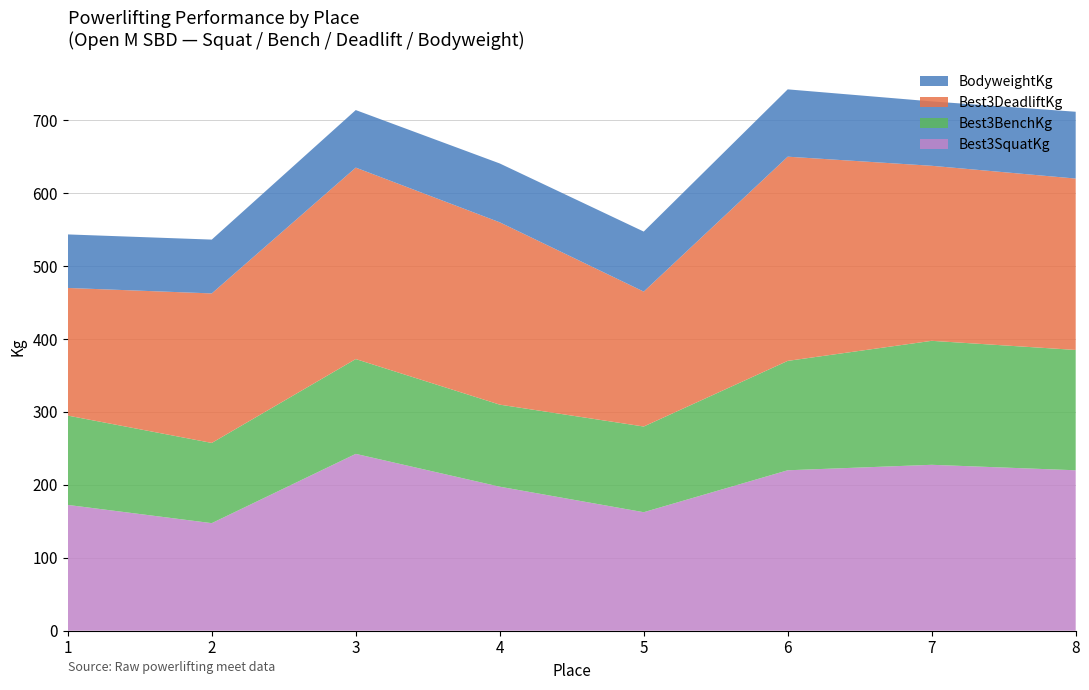

The value of Best3DeadliftKg at 3 is 262.5. True or false?

True